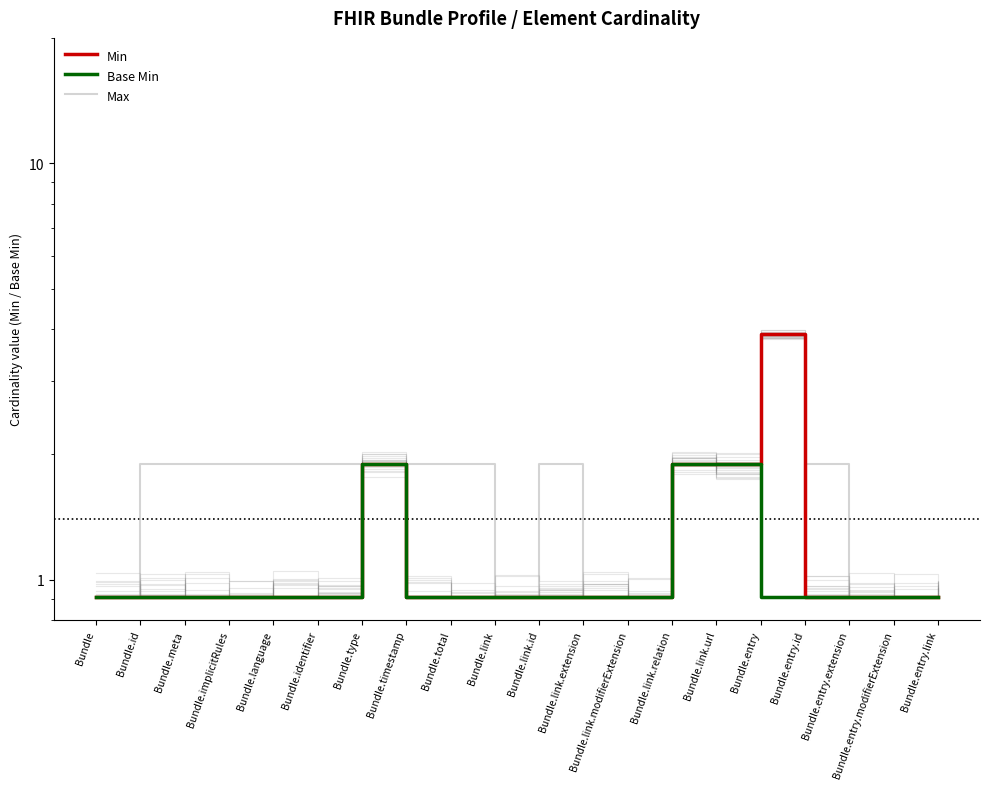

At how many categories does at least one series exceed 3?

1